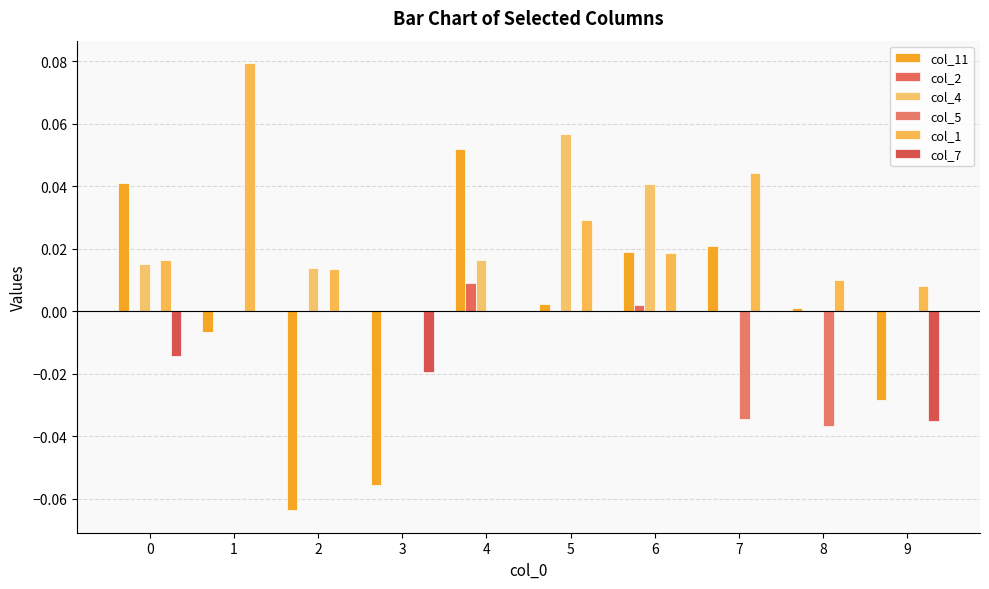

How many groups of bars are there?

10